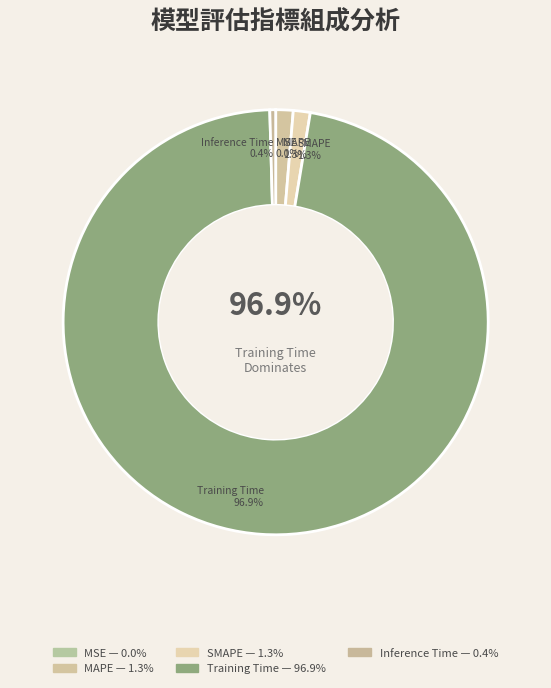

To the nearest percent, what portion does Training Time represent?

97%